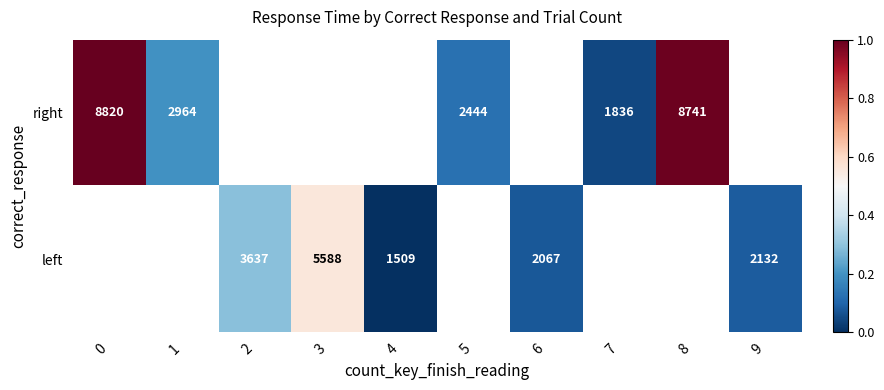

What is the difference between the left values at 4 and 6?

558